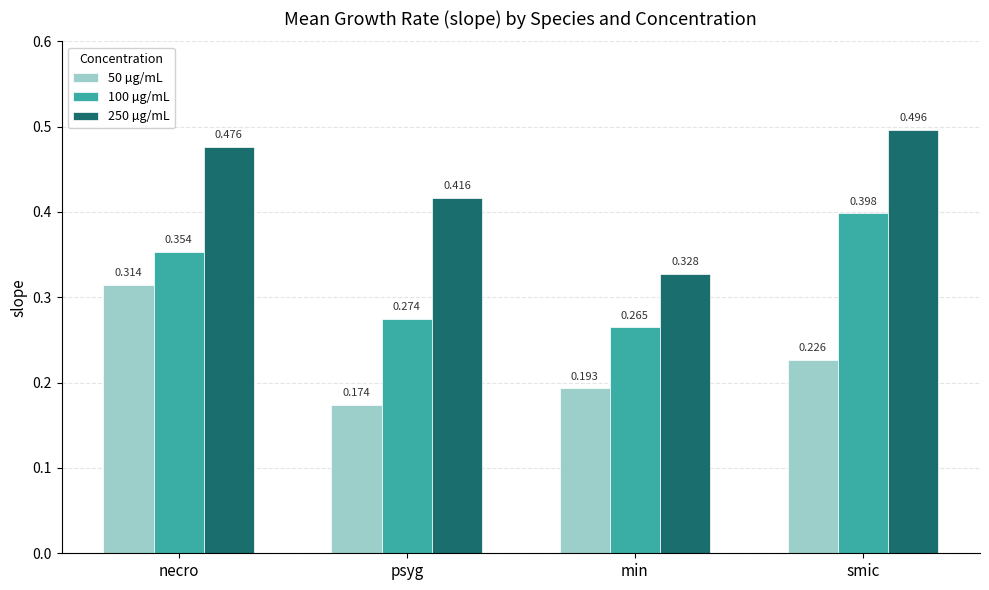

Is the value of 50 µg/mL at necro greater than the value of 250 µg/mL at min?

No